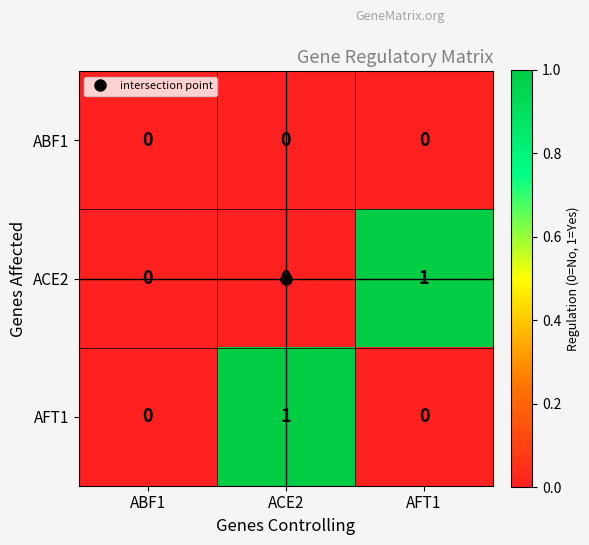

The value of ACE2 at ABF1 is 1. True or false?

False